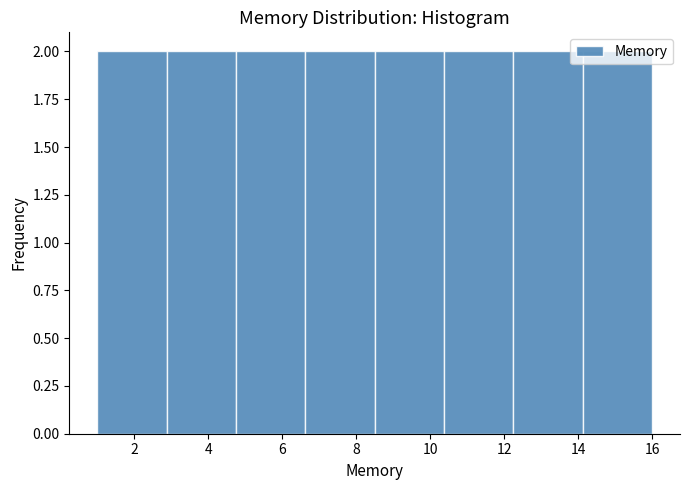

Reading left to right, list every bar in this chart as the range it spans on the x-axis followed by its height. Neither the bar edges nor the heights are printed on the chart, so give them approximately, as read against the axes.

1.0 to 2.8: 2
2.8 to 4.8: 2
4.8 to 6.6: 2
6.6 to 8.6: 2
8.6 to 10.4: 2
10.4 to 12.2: 2
12.2 to 14.2: 2
14.2 to 16.0: 2